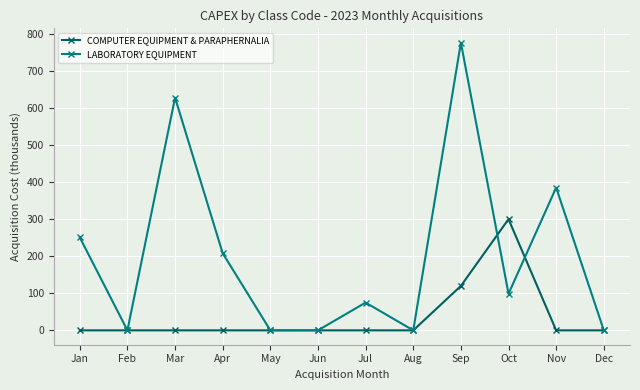

In COMPUTER EQUIPMENT & PARAPHERNALIA, how many points are higher than both neighbors (excluding endpoints)?

1